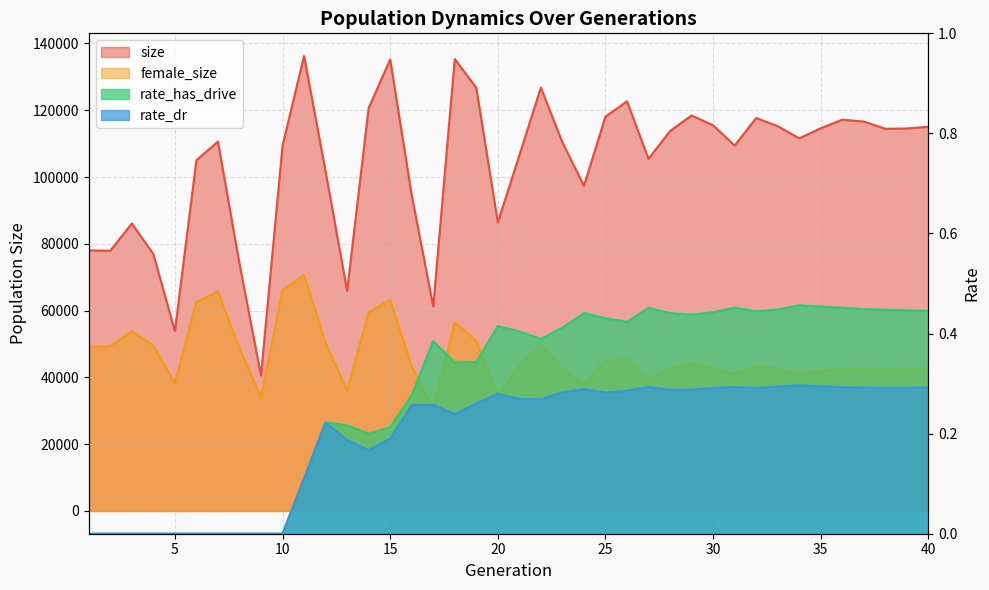

True or false: rate_dr has more than 0 points higher than both neighbors.

True